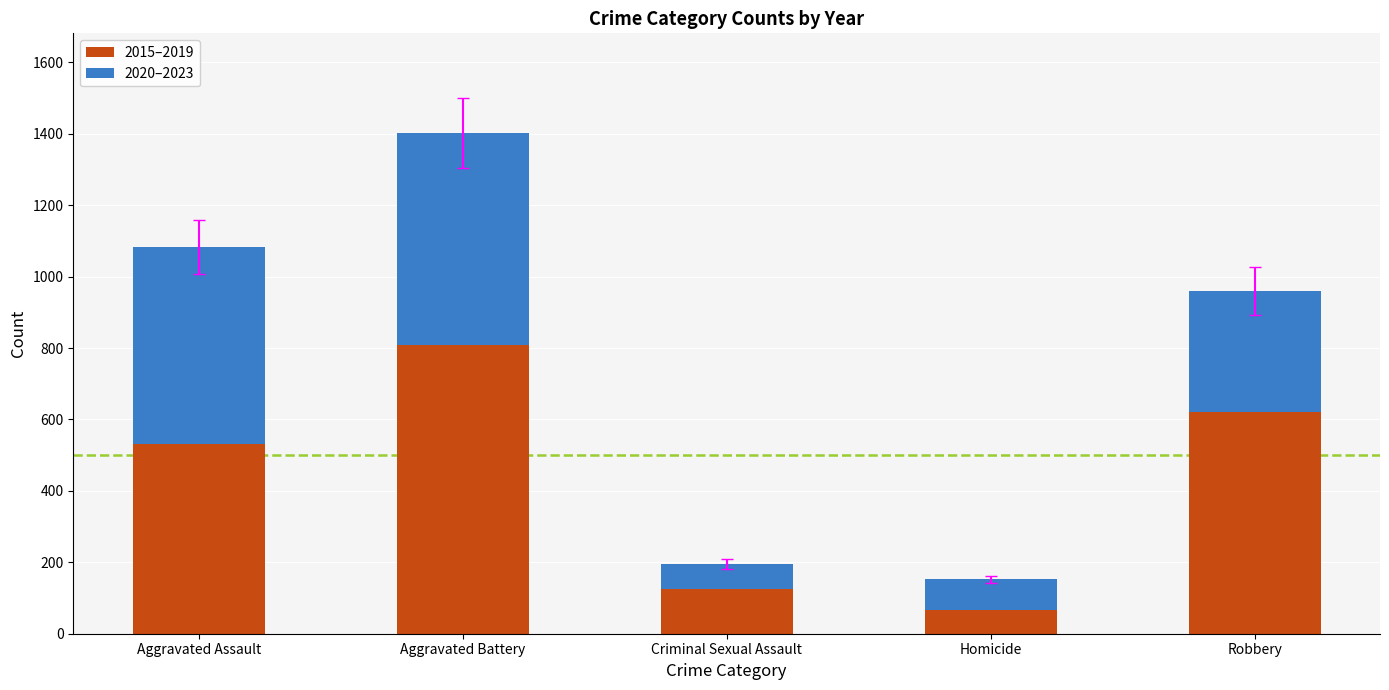

At which label is 2015–2019 closest to 438?

Aggravated Assault